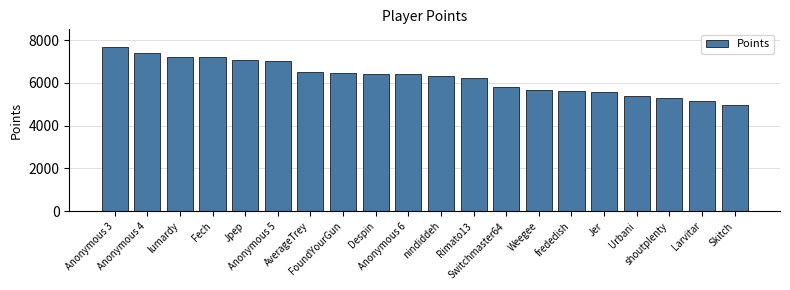

Read the value at Rimato13.

6240